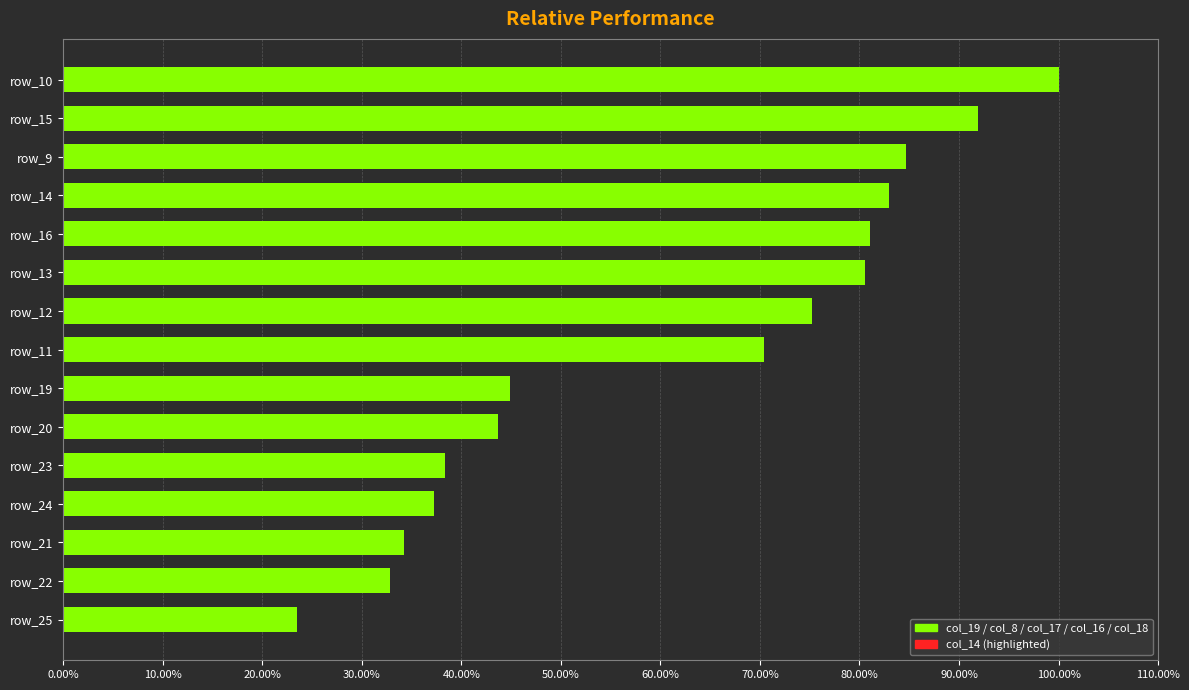

What is the change in value from row_24 to row_20?

+6.5